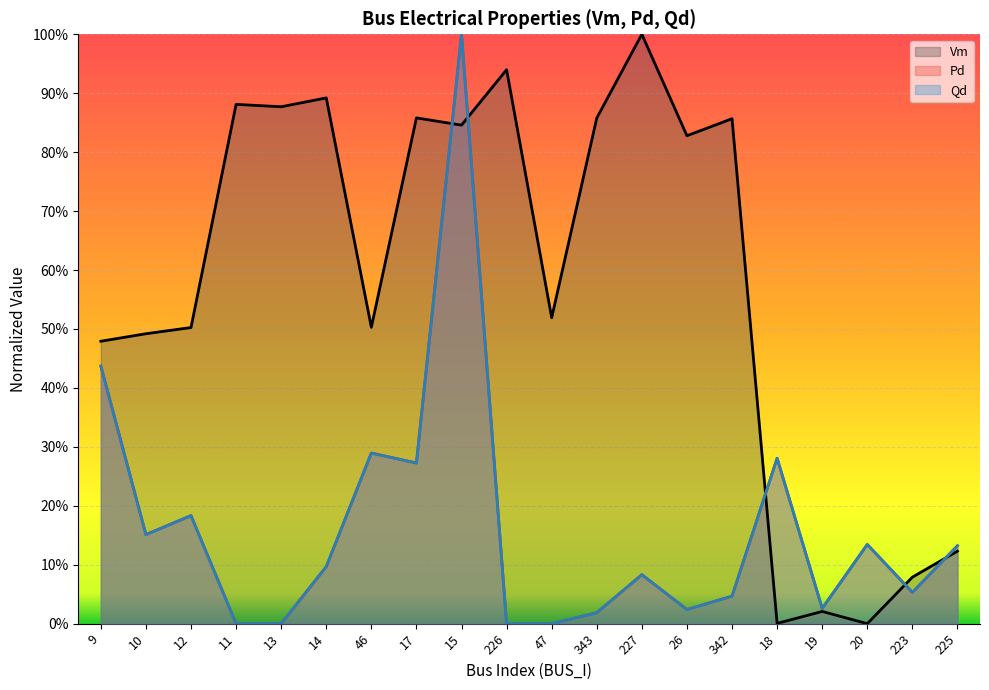

What is the maximum value shown in the chart?

1.0